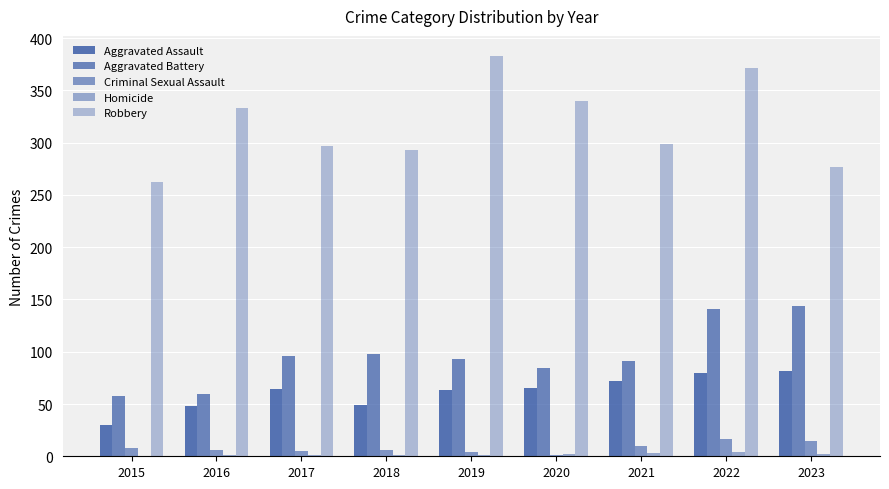

Is the value of Aggravated Battery at 2023 greater than the value of Aggravated Assault at 2015?

Yes